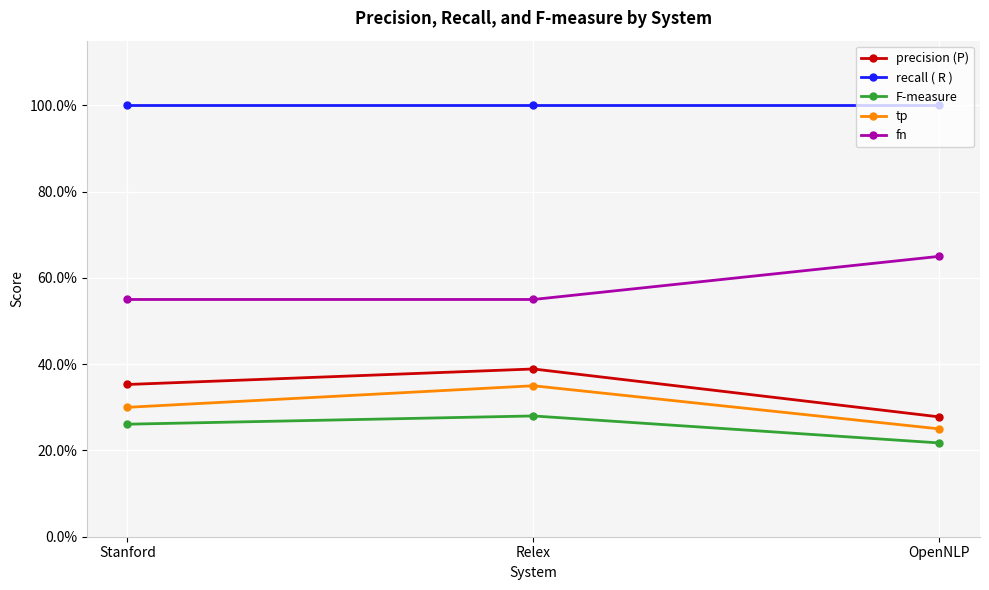

Reading left to right, what are all the values shown in this chart?

precision (P): 0.4	0.4	0.3
recall ( R ): 1.0	1.0	1.0
F-measure: 0.3	0.3	0.2
tp: 0.3	0.3	0.2
fn: 0.6	0.6	0.7